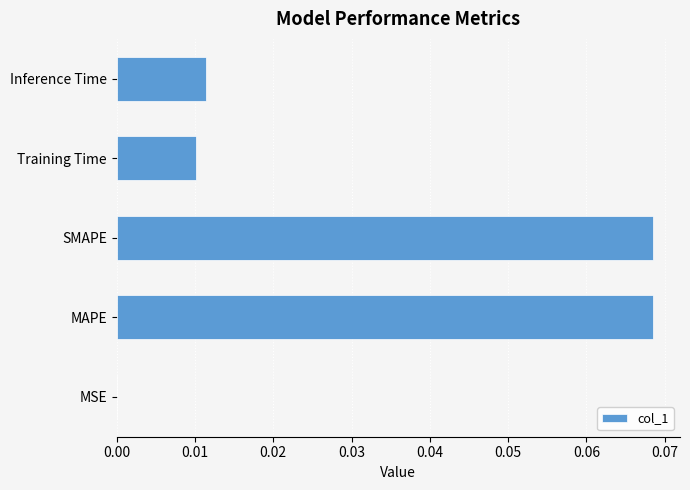

Is it true that the value at Inference Time is 0.0?

True